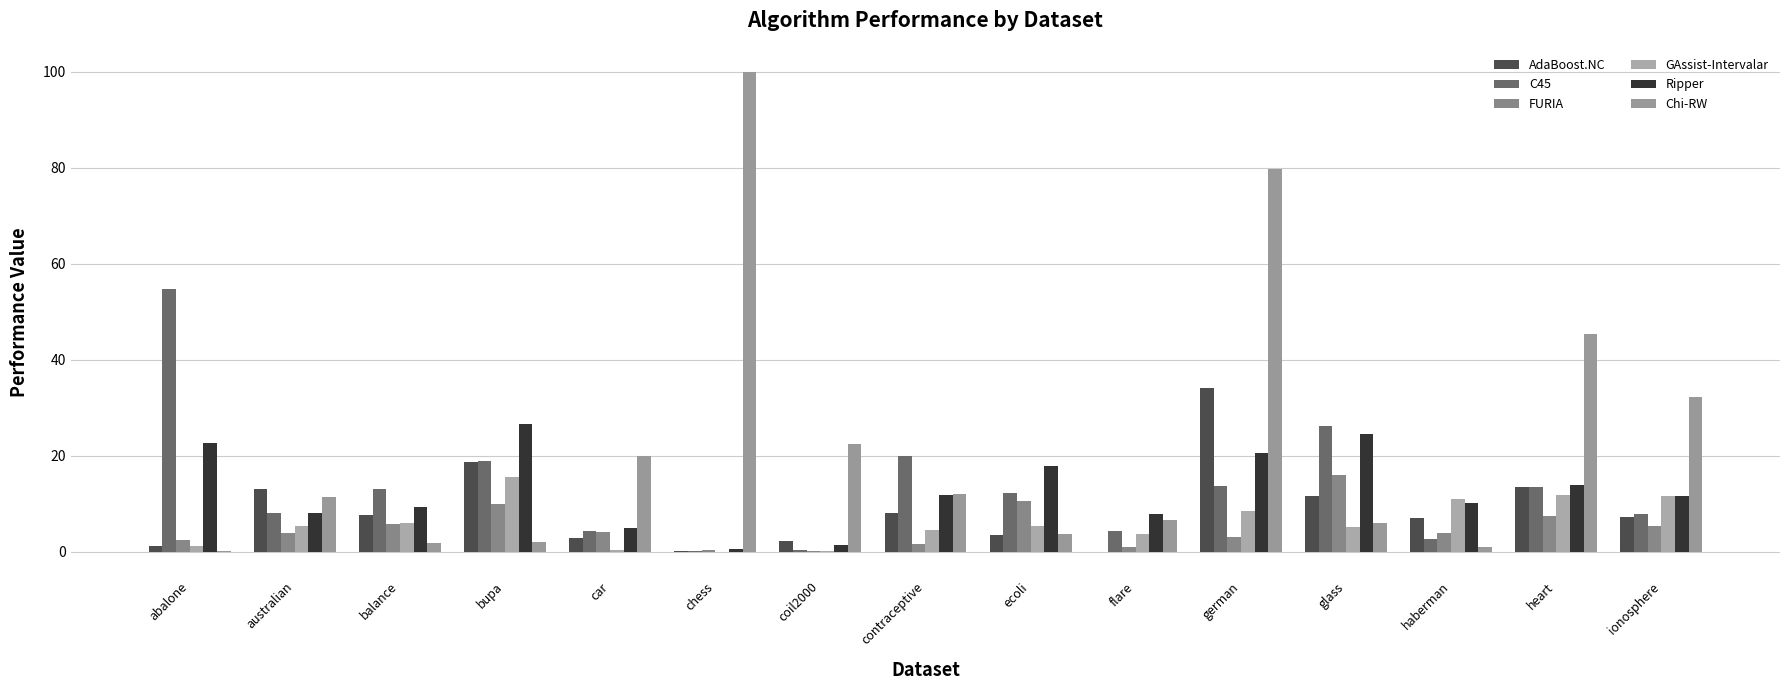

How many data points in Ripper are above 11?

8